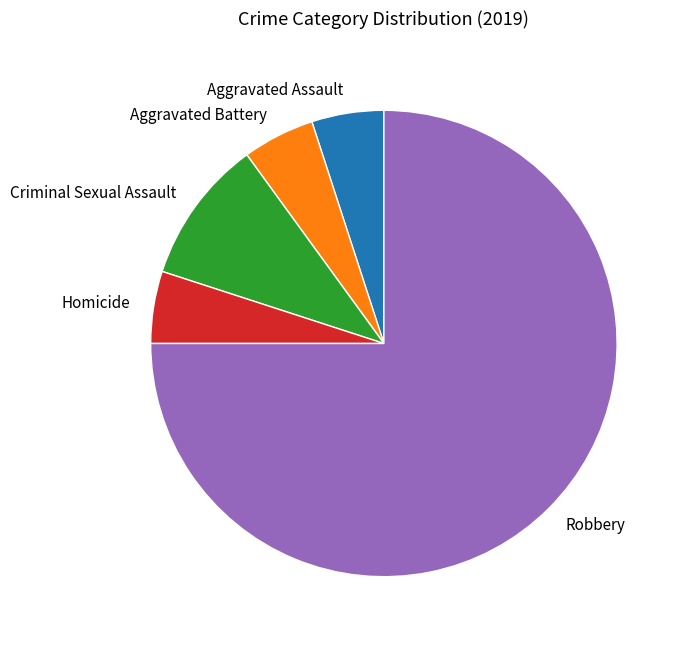

Is there a majority slice in this chart?

Yes